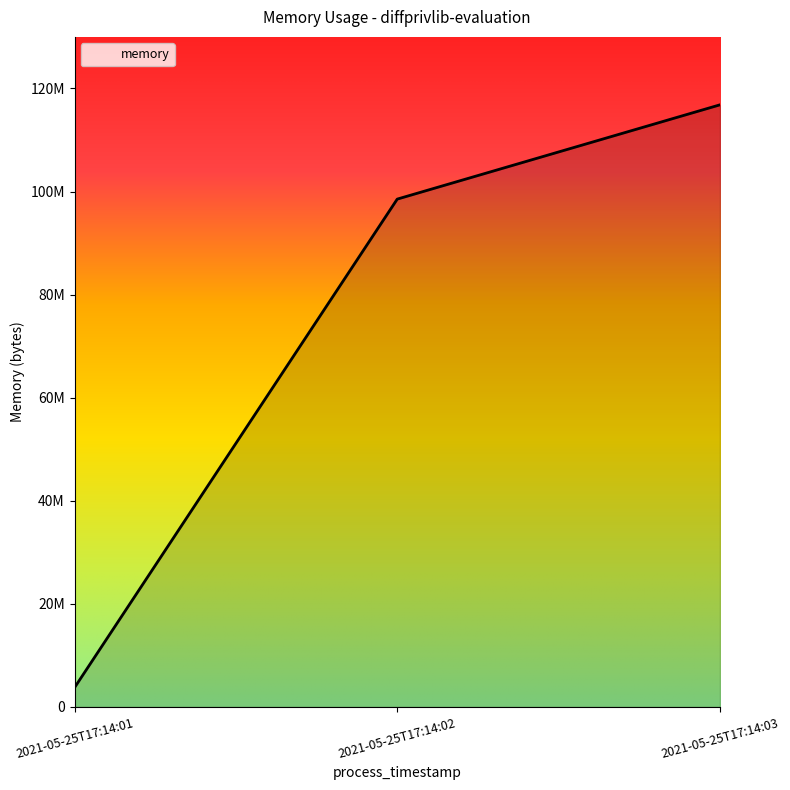

Where is the data nearest to the value 60276736?

2021-05-25T17:14:02